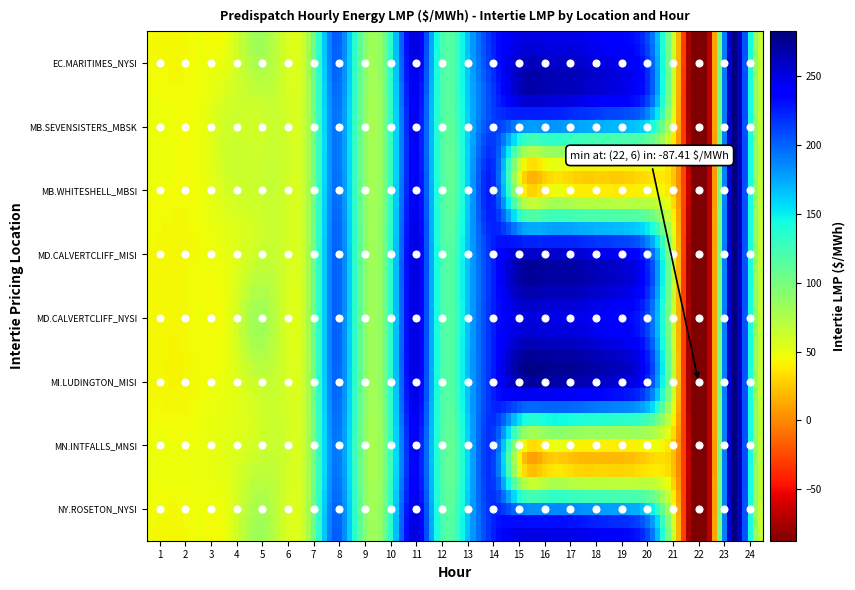

Reading left to right, what are all the values shown in this chart?

EC.MARITIMES_NYSI: 44.2	43.0	45.7	50.0	82.0	61.4	78.9	203.2	102.6	120.4	253.3	122.6	166.1	227.8	250.0	248.8	248.1	241.2	234.8	185.7	-5.1	-87.2	281.4	65.0
MB.SEVENSISTERS_MBSK: 46.0	45.3	47.5	60.0	61.7	61.6	78.0	195.9	99.0	116.1	242.6	119.6	161.4	216.3	239.7	240.1	235.3	228.2	221.9	176.9	-9.3	-86.9	282.4	66.5
MB.WHITESHELL_MBSI: 46.0	45.4	47.5	60.0	62.7	62.5	78.0	195.9	99.0	116.1	242.6	119.6	161.2	216.1	38.6	30.8	28.4	27.0	27.3	36.5	-9.4	-86.9	282.5	66.5
MD.CALVERTCLIFF_MISI: 44.2	43.0	45.7	50.0	60.5	61.2	78.5	201.6	101.9	119.7	251.9	122.2	166.3	227.8	250.2	249.1	247.9	240.8	234.3	185.3	-5.0	-87.2	281.3	65.1
MD.CALVERTCLIFF_NYSI: 44.2	43.0	45.7	50.0	81.9	61.2	78.5	201.6	101.9	119.7	251.9	122.2	166.3	227.8	250.2	249.1	247.9	240.8	234.3	185.3	-5.0	-87.2	281.3	65.1
MI.LUDINGTON_MISI: 44.0	42.8	45.5	49.8	60.3	60.8	78.0	199.8	101.1	118.8	250.0	121.5	166.3	227.8	250.0	249.1	247.7	240.1	233.7	185.0	-5.0	-87.4	281.1	65.0
MN.INTFALLS_MNSI: 47.4	46.5	48.1	52.5	63.9	62.7	77.5	193.6	97.7	114.4	237.6	118.2	158.3	208.4	32.2	23.7	21.0	19.7	20.0	31.5	-12.1	-87.0	282.8	67.4
NY.ROSETON_NYSI: 44.2	43.0	45.7	50.0	82.0	61.4	78.9	203.2	102.6	120.4	253.3	122.6	166.1	227.8	250.0	248.8	248.1	241.2	234.8	185.7	-5.1	-87.2	281.4	65.0